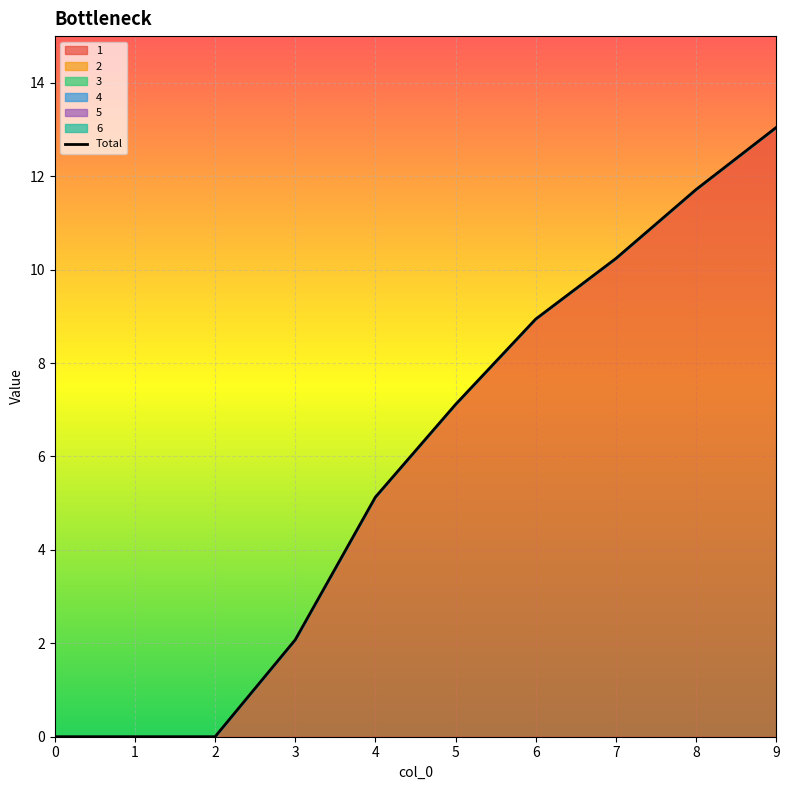

How many positive values are there?

7